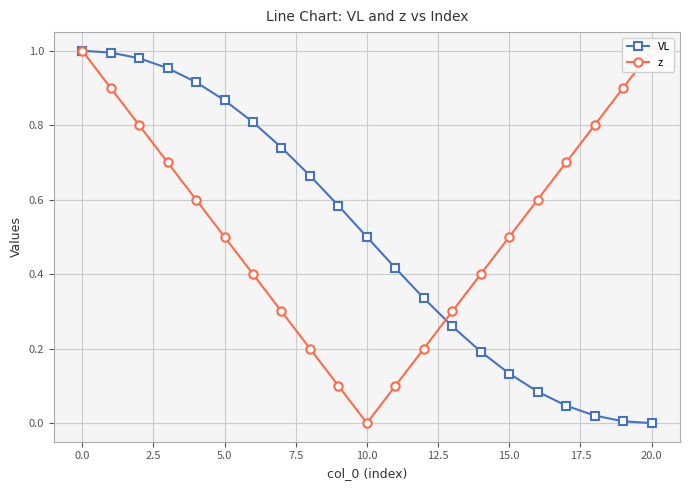

The VL series shows 0.0 at 20.0. True or false?

True